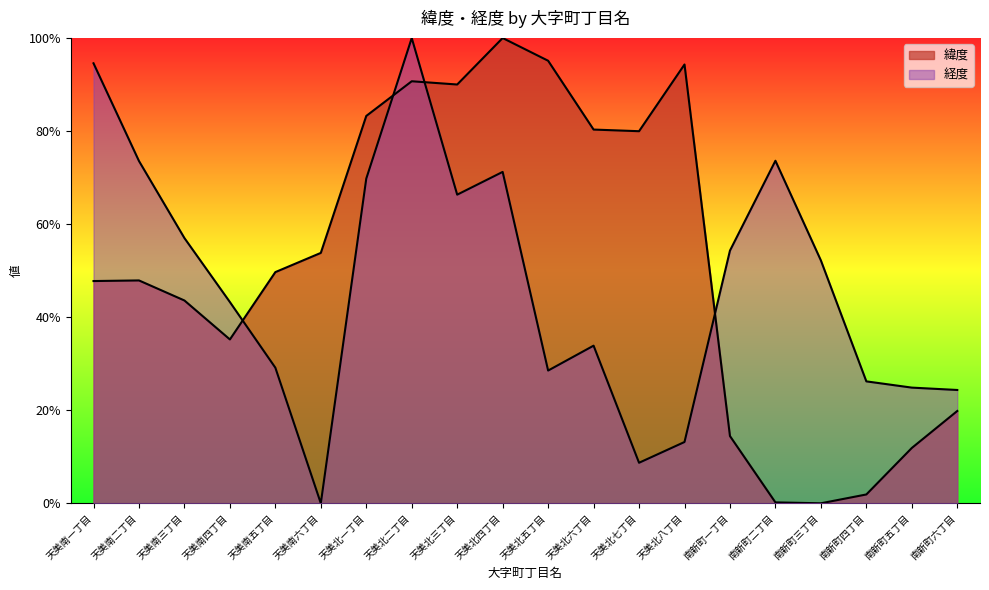

What is the sum of all 緯度 values?

10.4